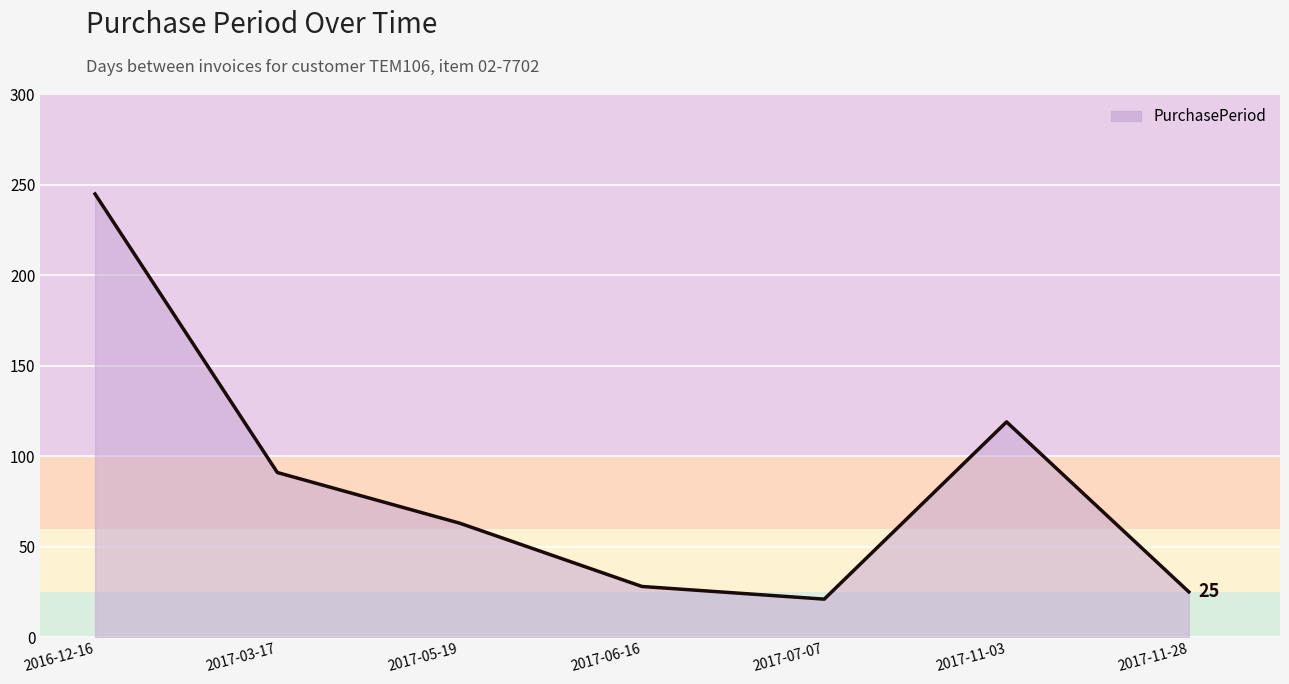

The value at 2017-11-28 is 25. True or false?

True